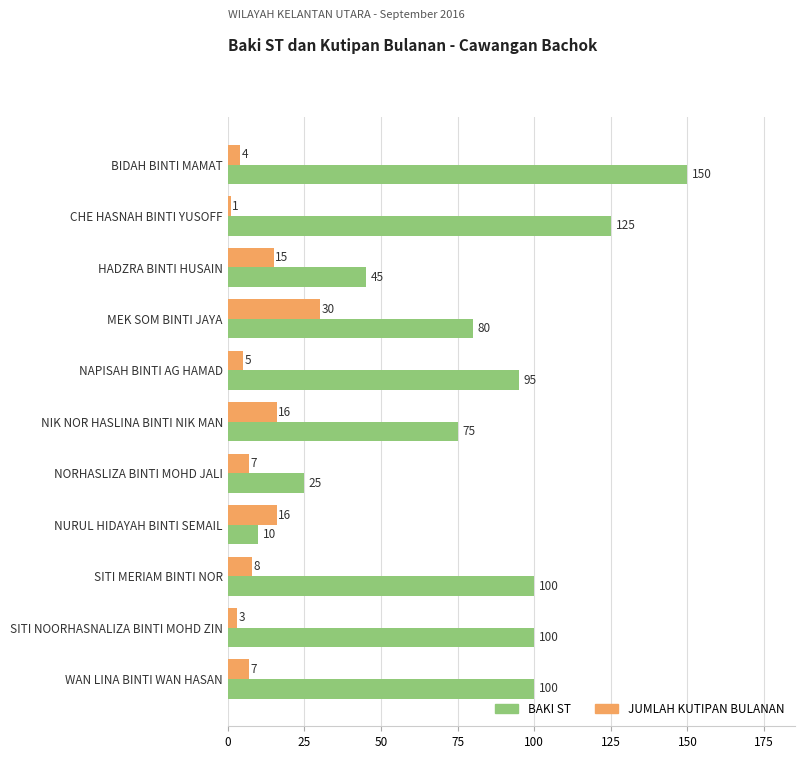

What is the average value of the JUMLAH KUTIPAN BULANAN series?

10